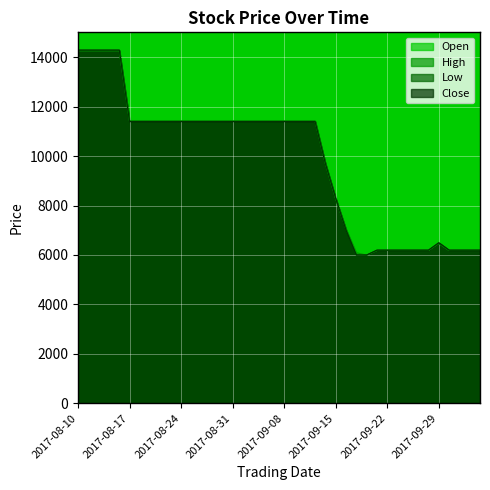

Rank the series by their maximum value, from lowest to highest.

Open, High, Low, Close